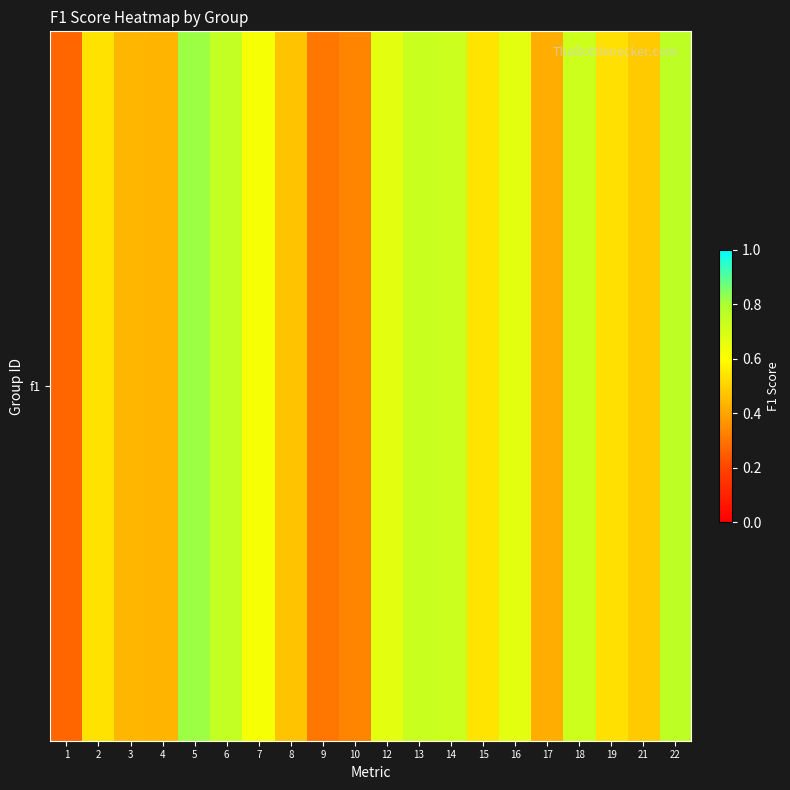

Rank the categories by value from lowest to highest.

1, 9, 10, 17, 4, 3, 8, 21, 19, 2, 15, 7, 12, 16, 18, 14, 13, 6, 22, 5